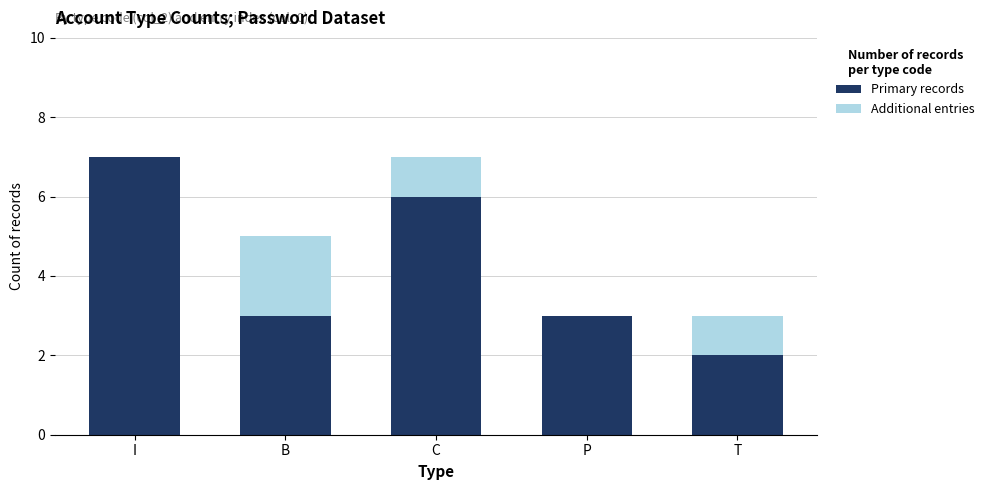

How many categories are shown in the chart?

5